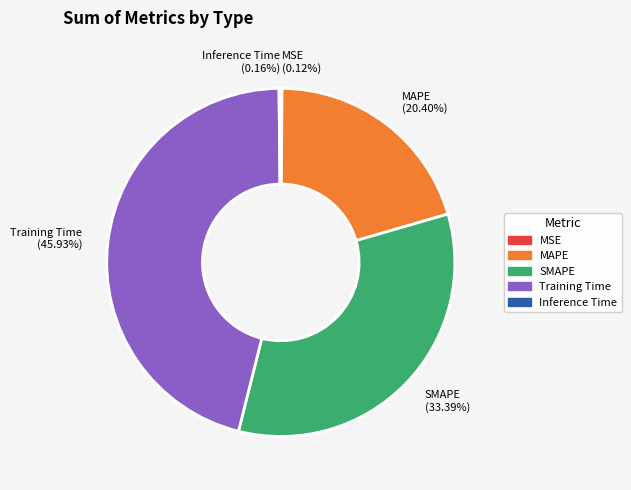

Which slice is the largest?

Training Time